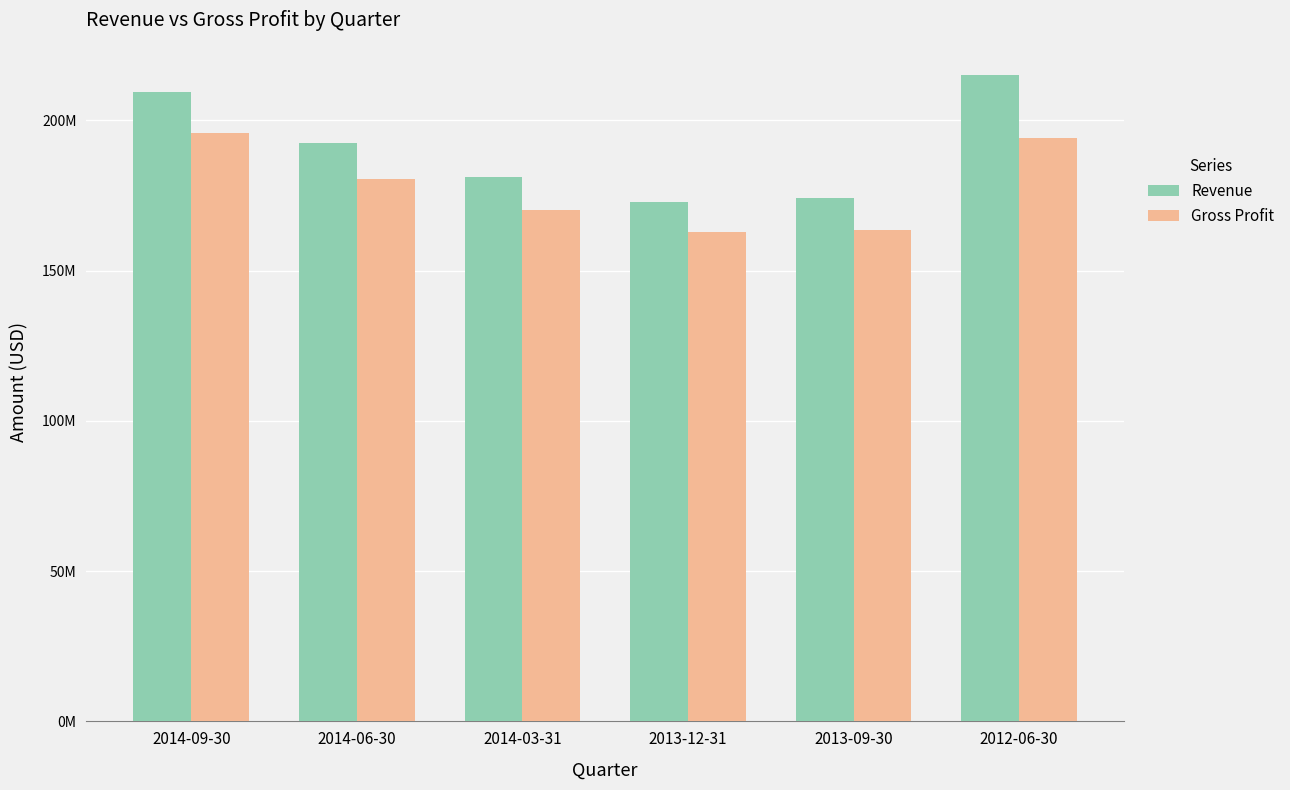

Which label corresponds to the smallest value in the chart?

2013-12-31